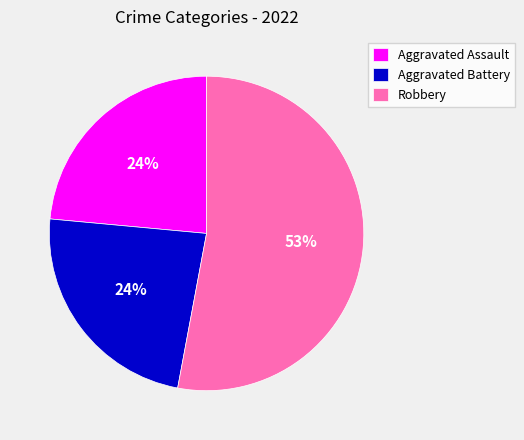

Which category accounts for the majority?

Robbery